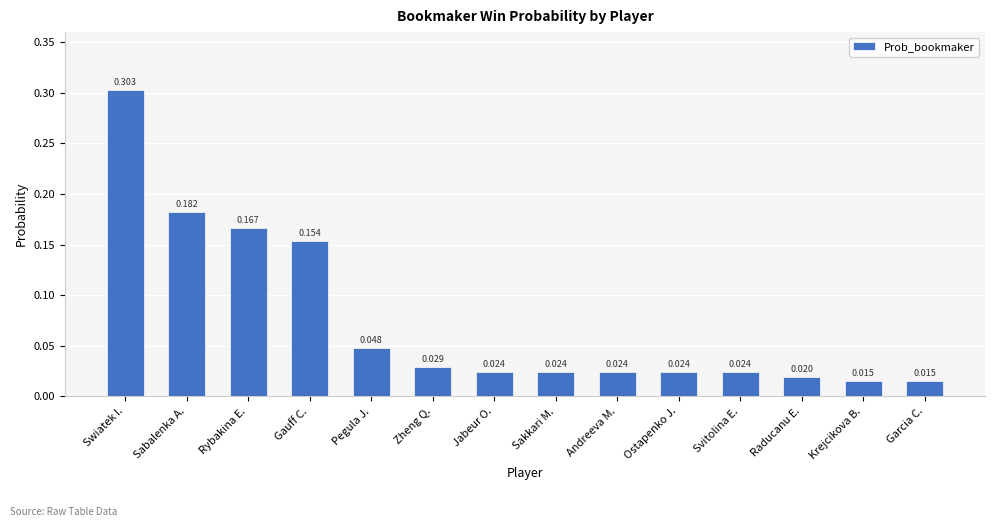

What is the label of the 11th bar from the right?

Gauff C.